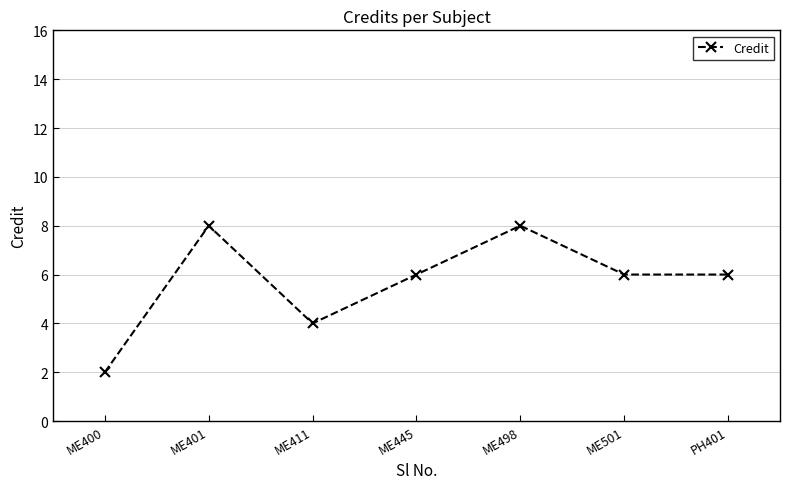

Approximately how many times larger is the value at ME498 compared to ME501?

1.3